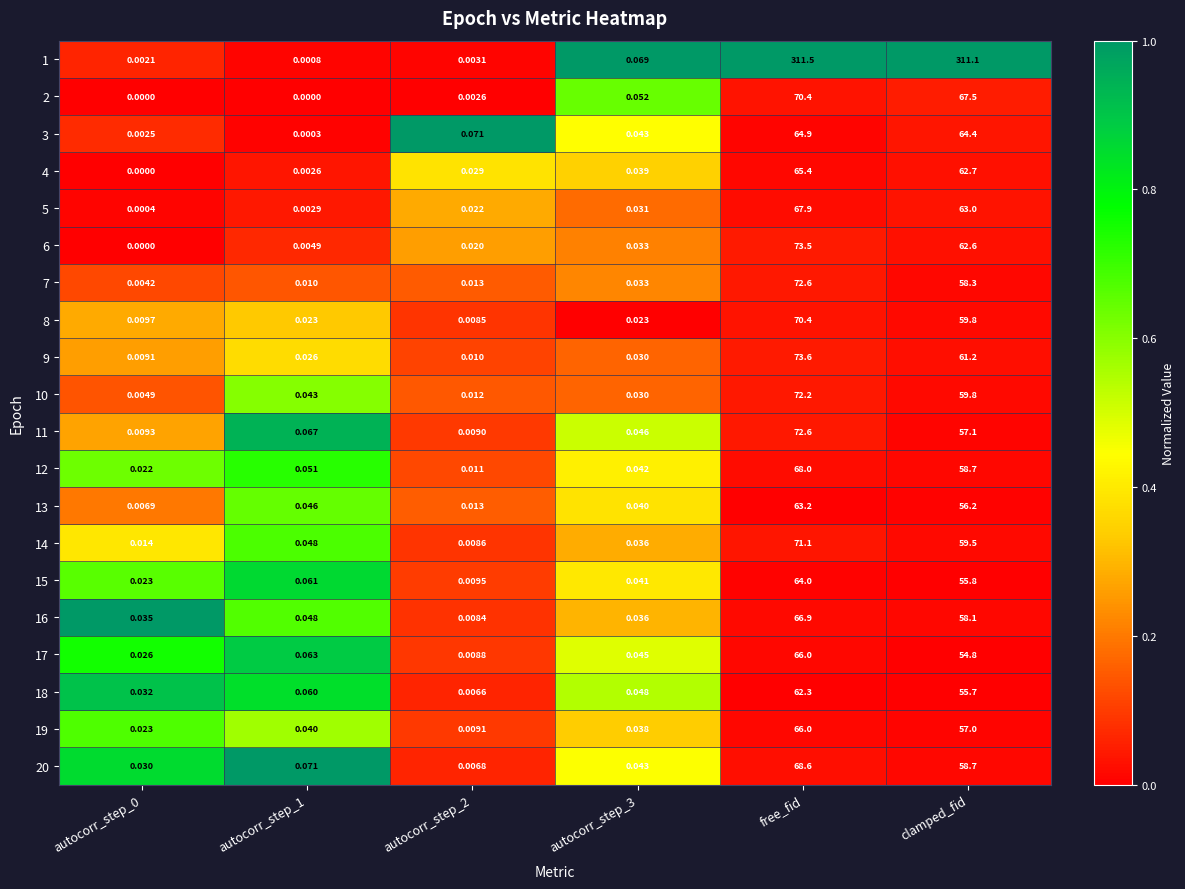

Is the value of 13 at free_fid greater than the value of 4 at autocorr_step_1?

Yes